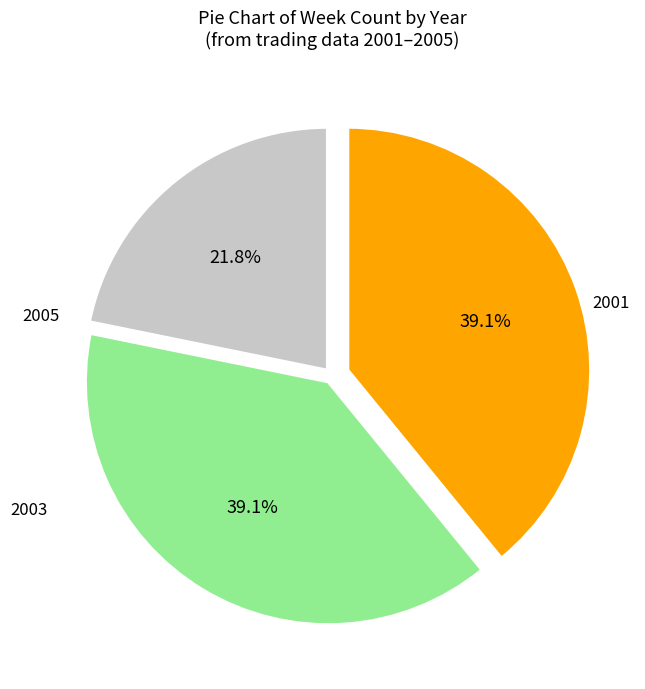

How many slices are in this pie chart?

3